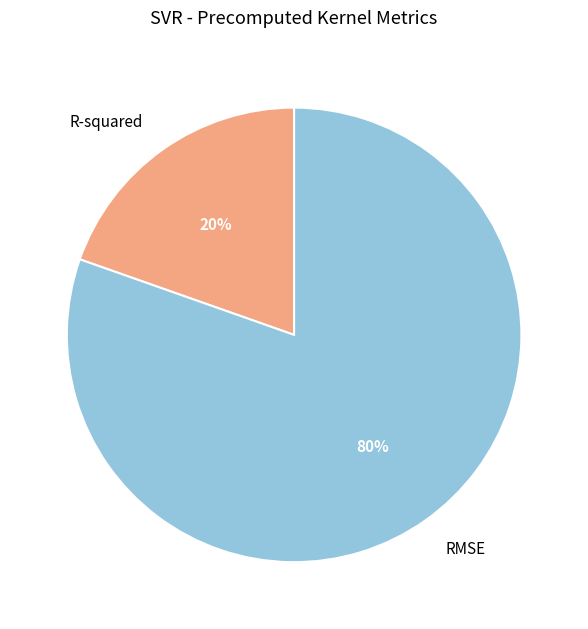

Between RMSE and R-squared, which is larger?

RMSE